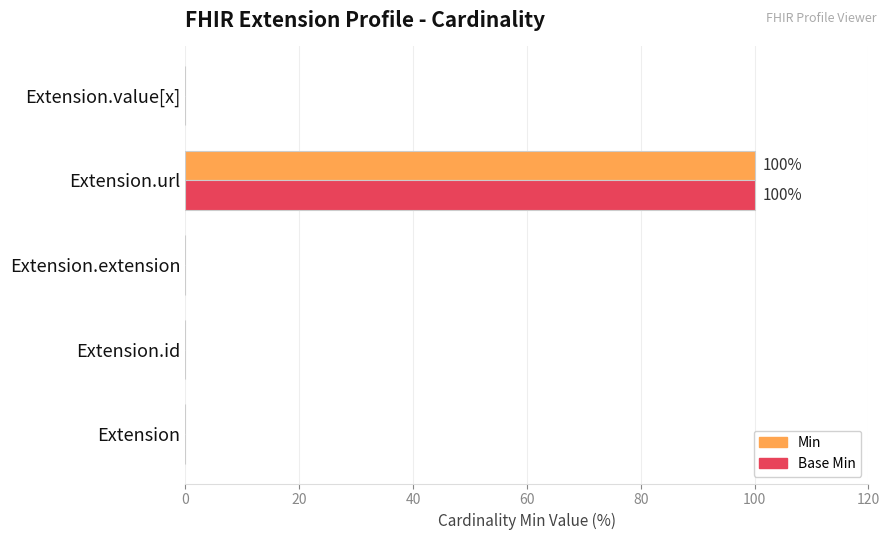

What is the sum of the Min values at Extension and Extension.url?

100